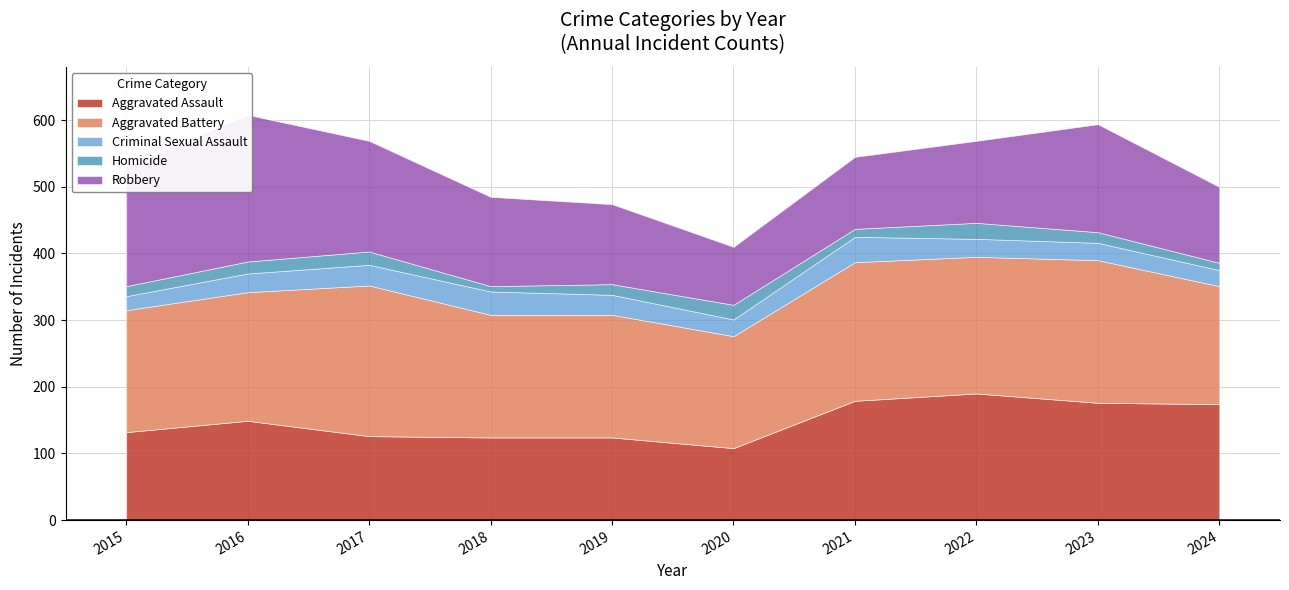

At which label is Homicide closest to 16?

2019